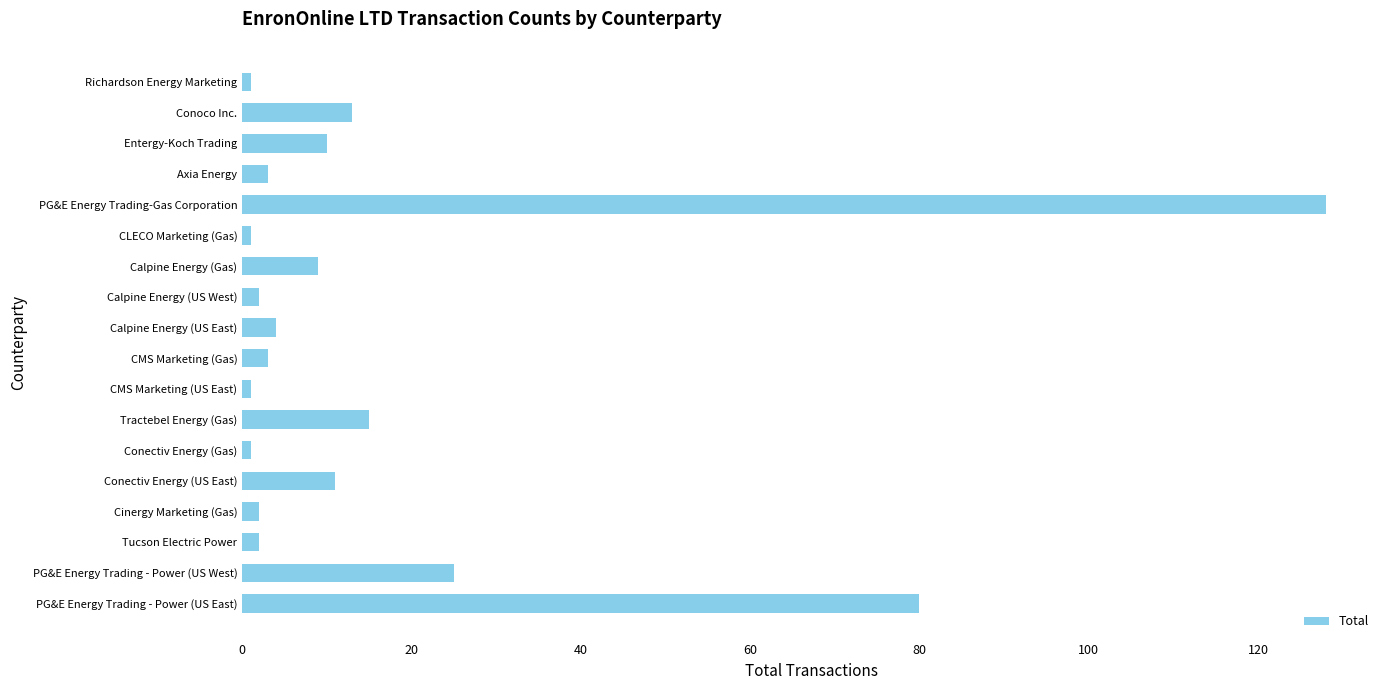

What is the minimum value shown in the chart?

1